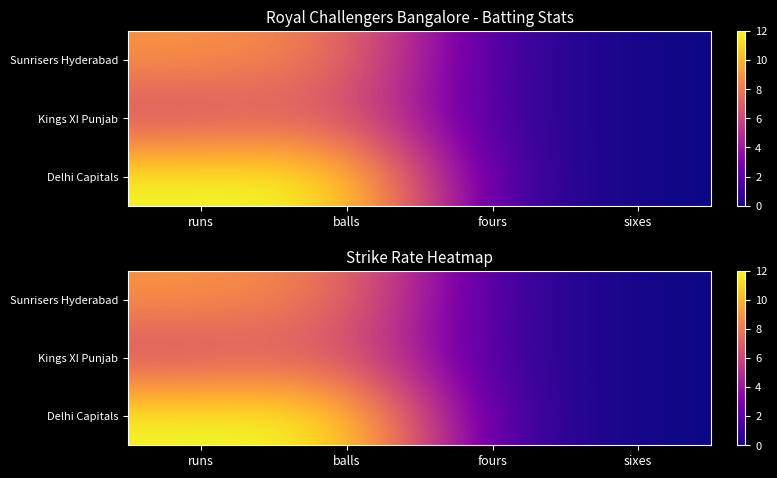

What is the difference between the highest and lowest values at balls?

5